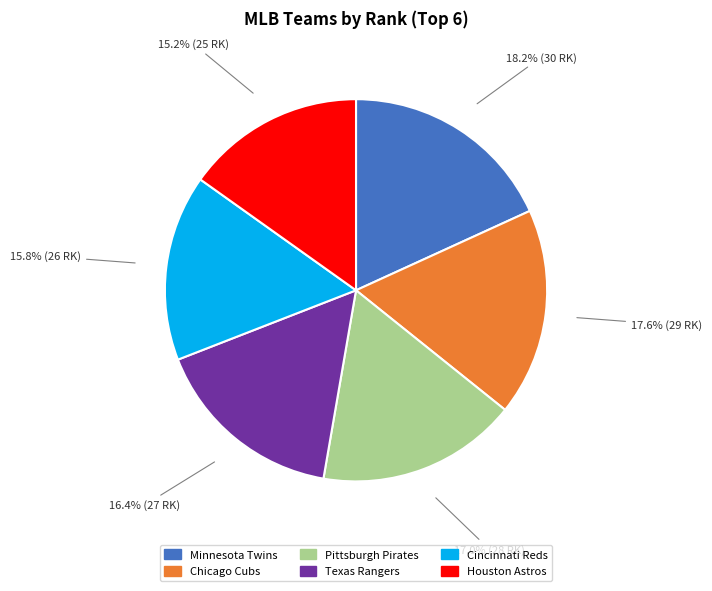

Approximately how many times larger is the value at Pittsburgh Pirates compared to Chicago Cubs?

1.0